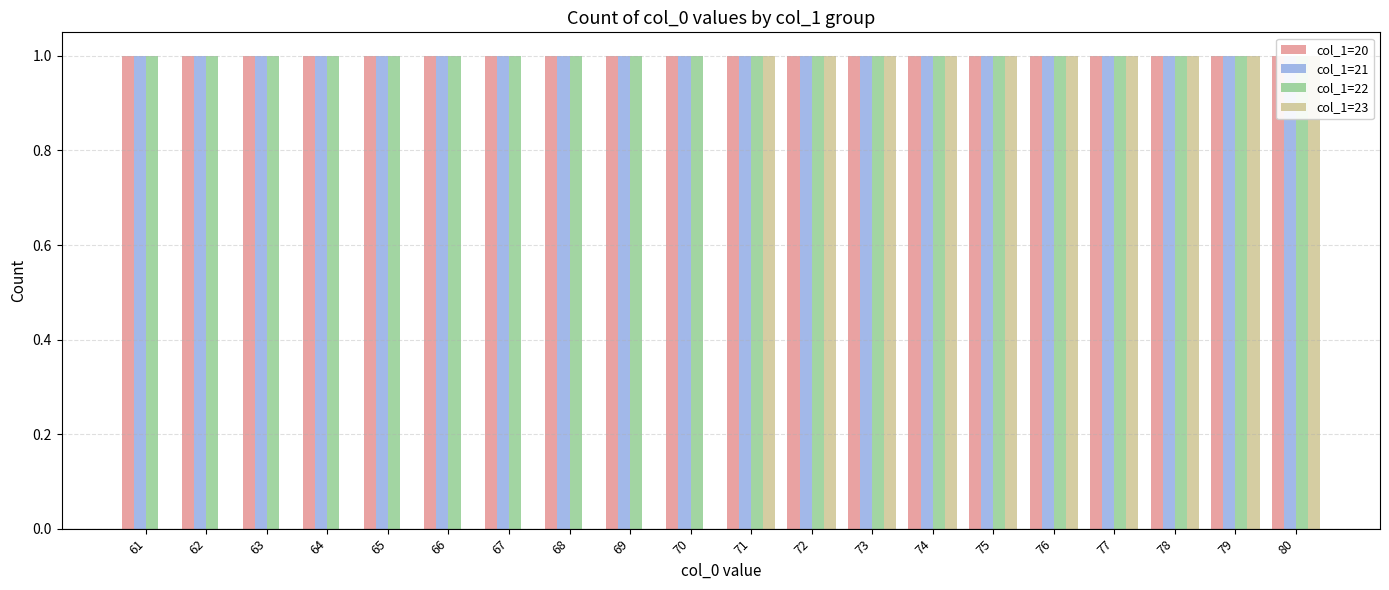

Rank the series by their maximum value, from lowest to highest.

col_1=20, col_1=21, col_1=22, col_1=23